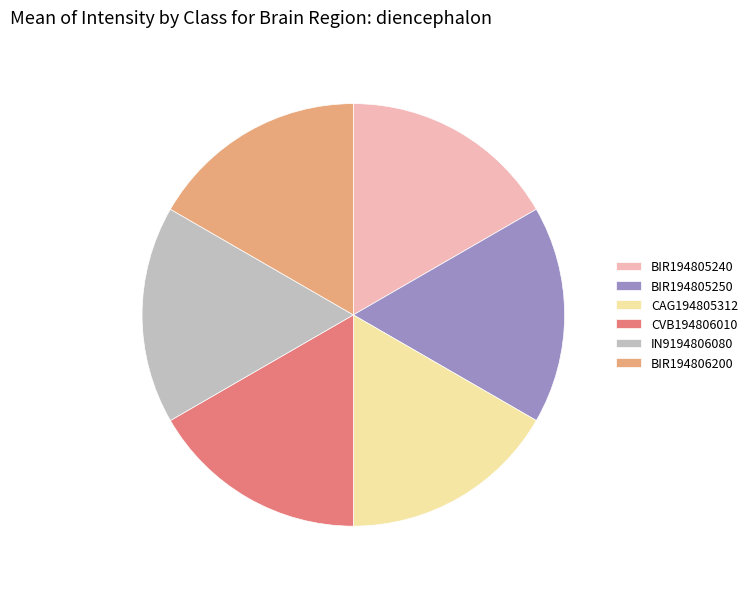

Is it true that IN9194806080 is 5% of the pie?

False